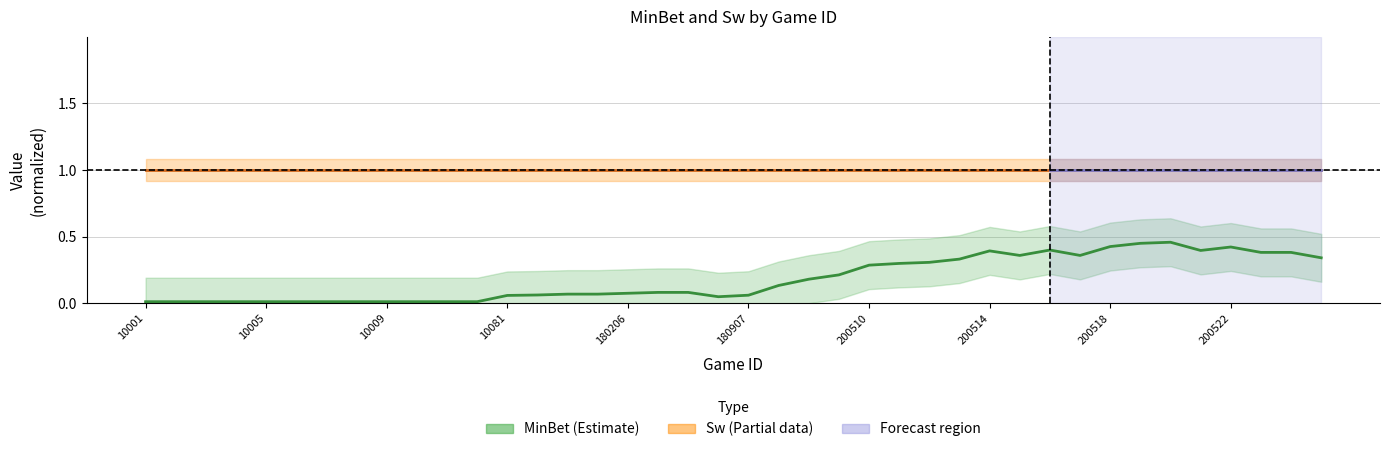

True or false: MinBet and Sw cross at least once.

False